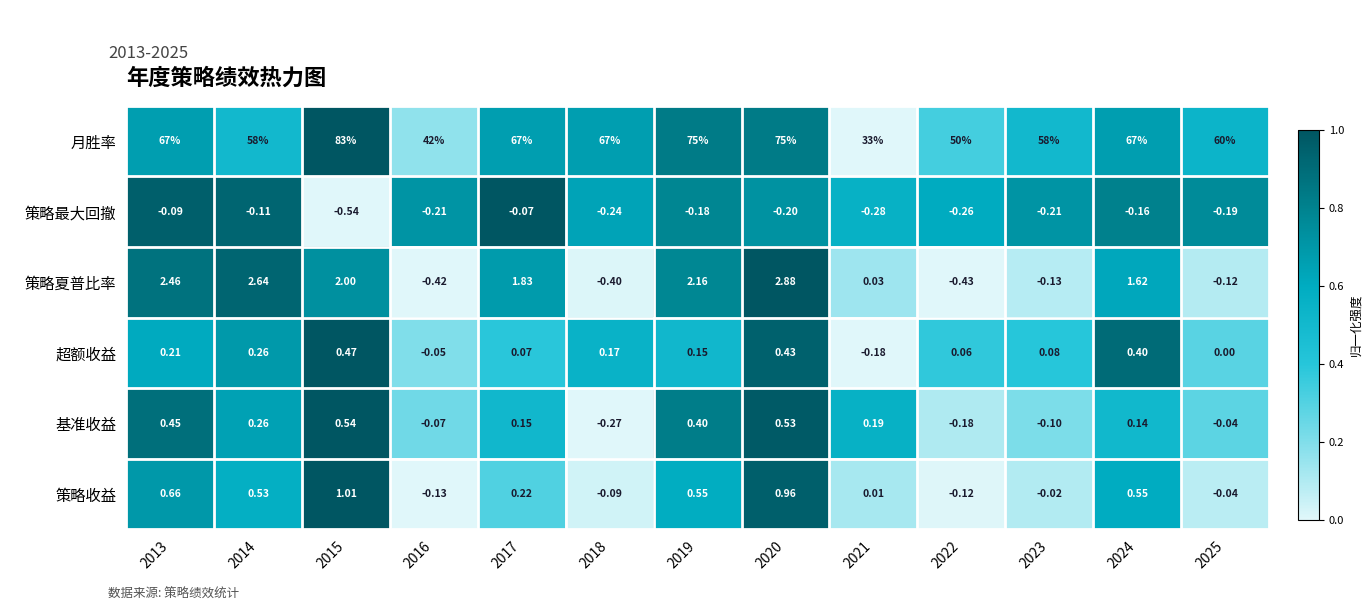

Which series has the largest total across all categories?

月胜率